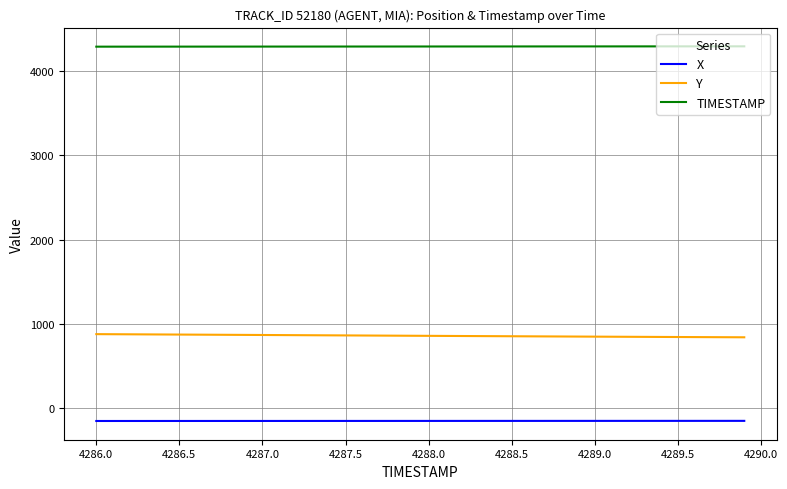

Rank the series by their maximum value, from highest to lowest.

TIMESTAMP, Y, X